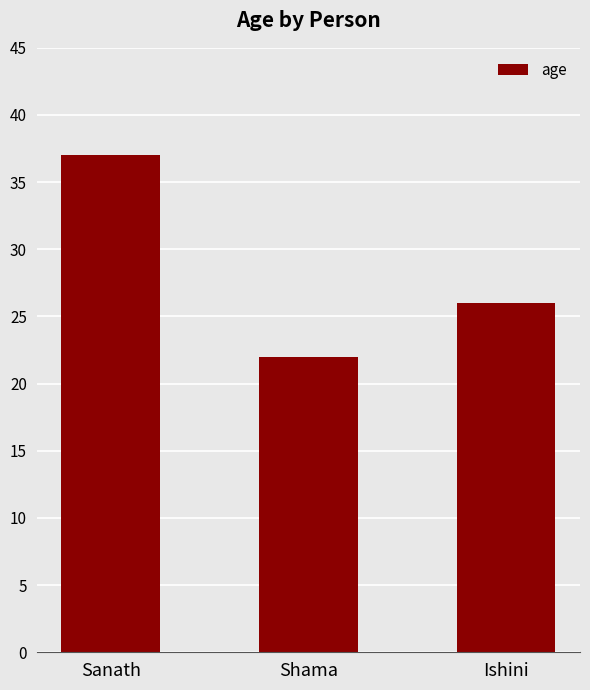

How many bars are there in total?

3